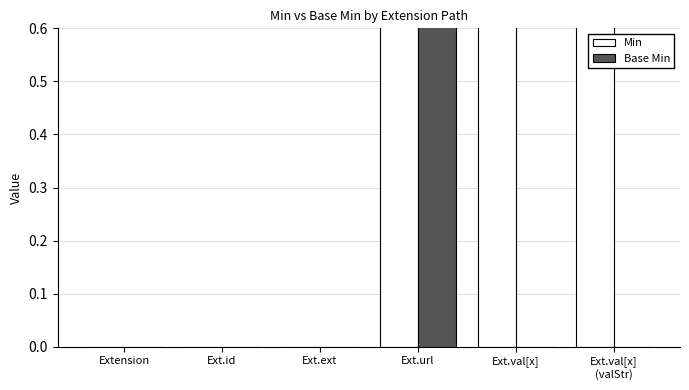

Which series changed the most between Extension and Ext.val[x]
(valStr)?

Min